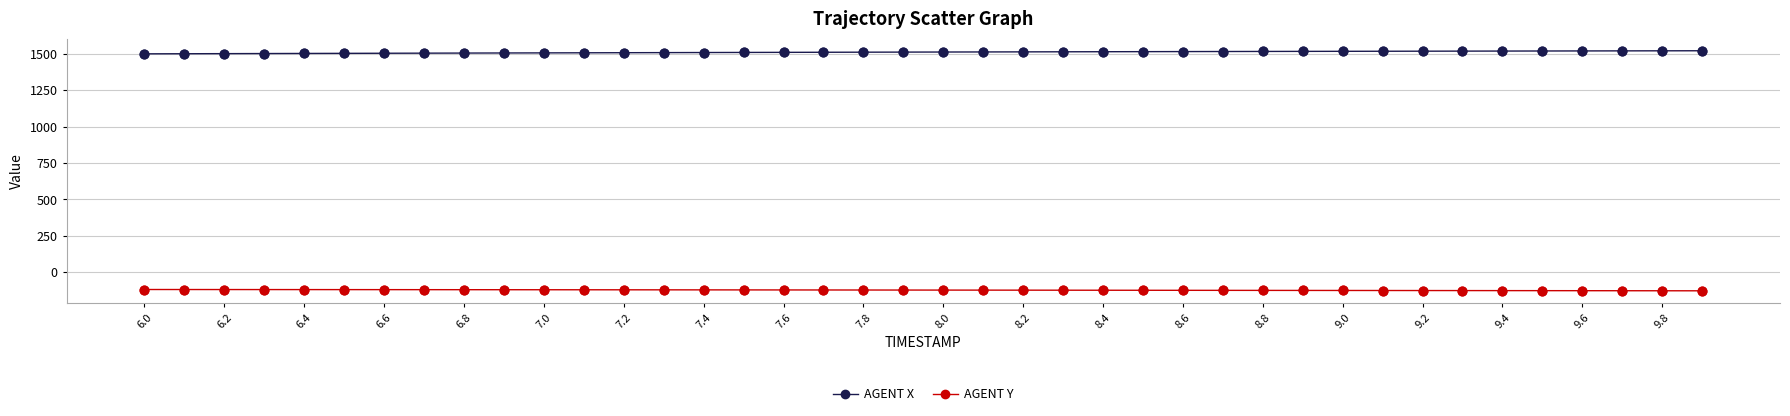

True or false: AGENT X and AGENT Y intersect in this chart.

False